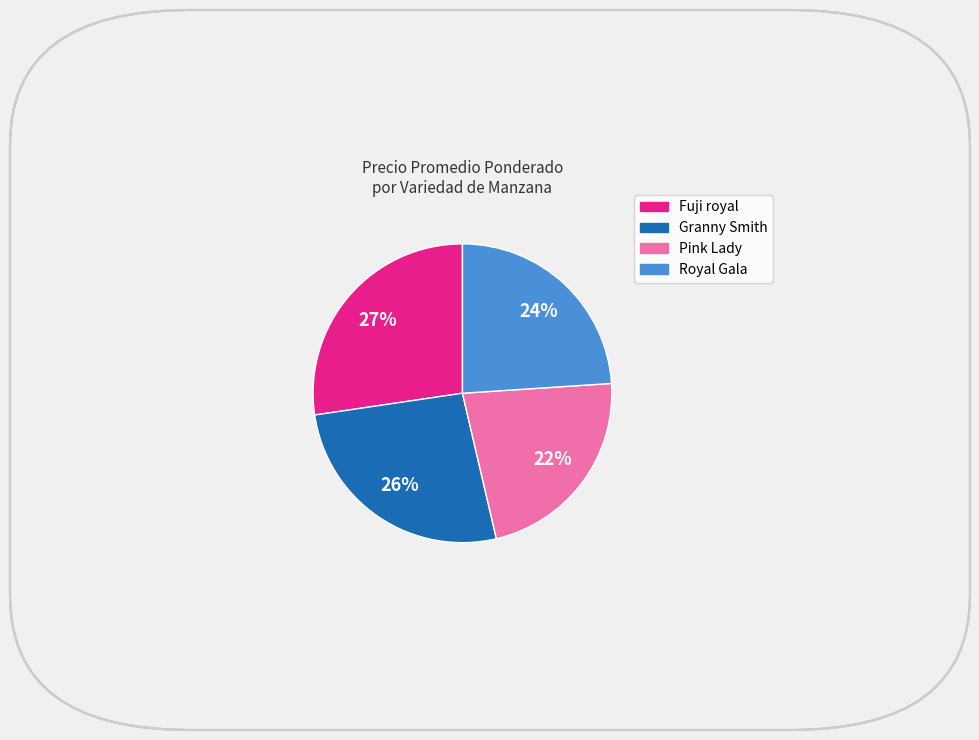

Is there any slice that represents more than half of the pie?

No